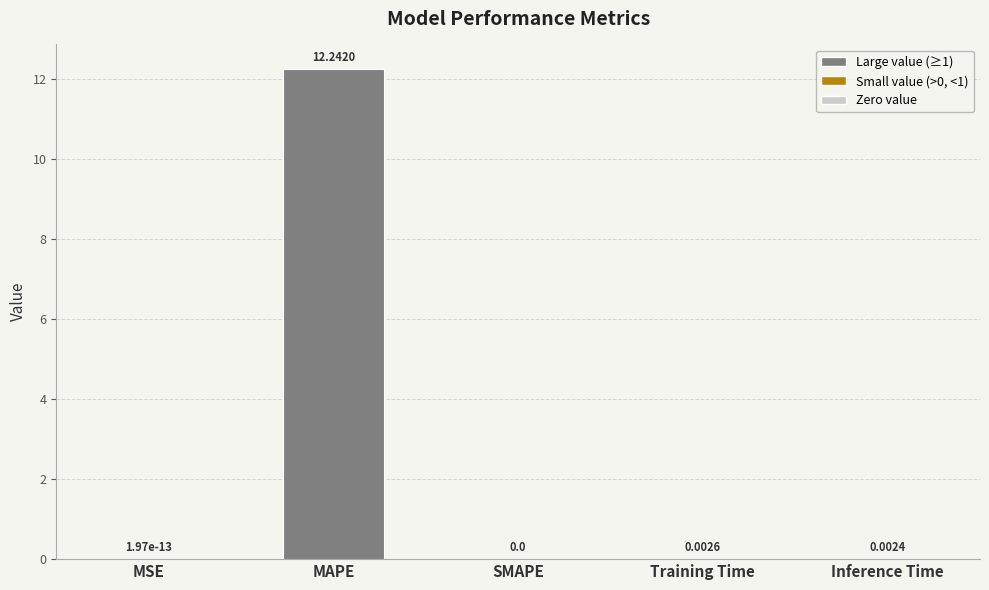

What is the change in value from MAPE to Inference Time?

-12.2